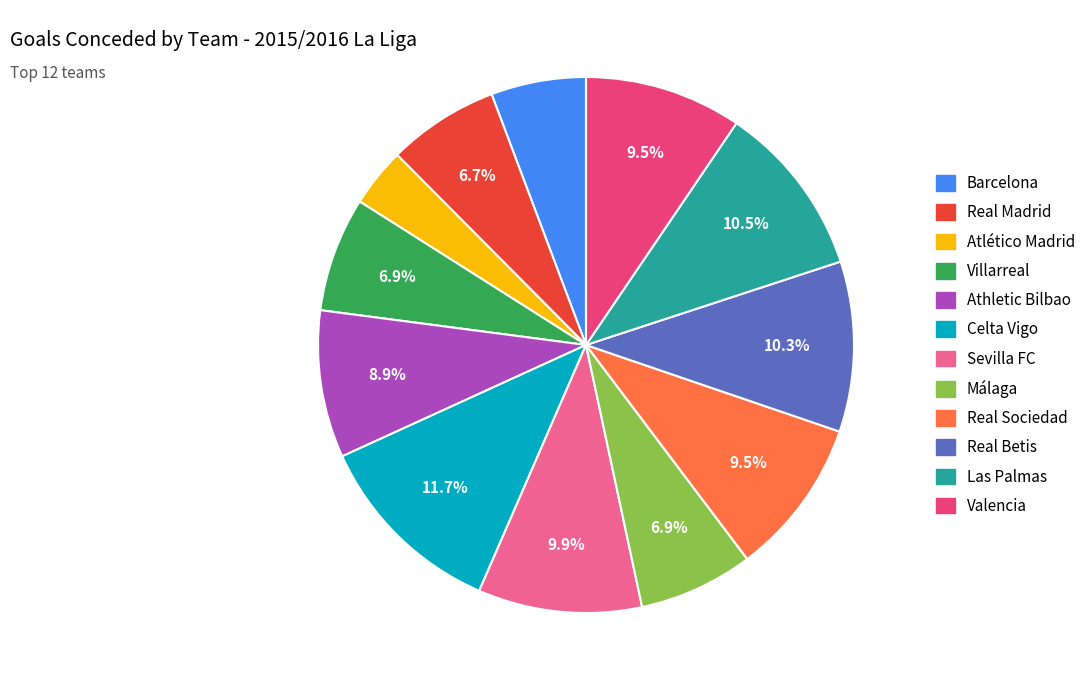

To the nearest percent, what percentage of the pie is Real Betis?

10%